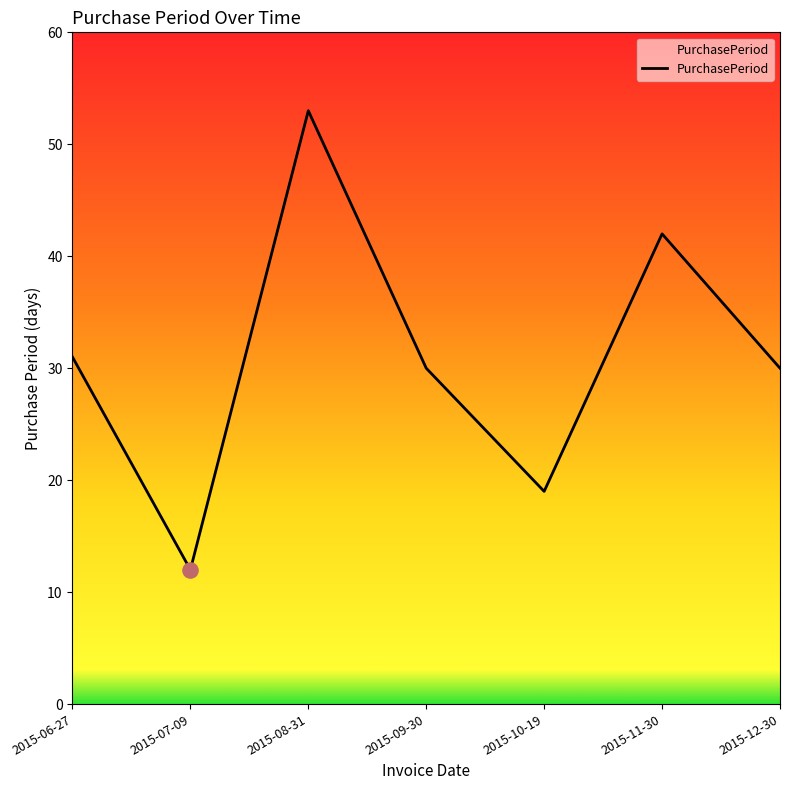

What is the change in value from 2015-10-19 to 2015-12-30?

+11